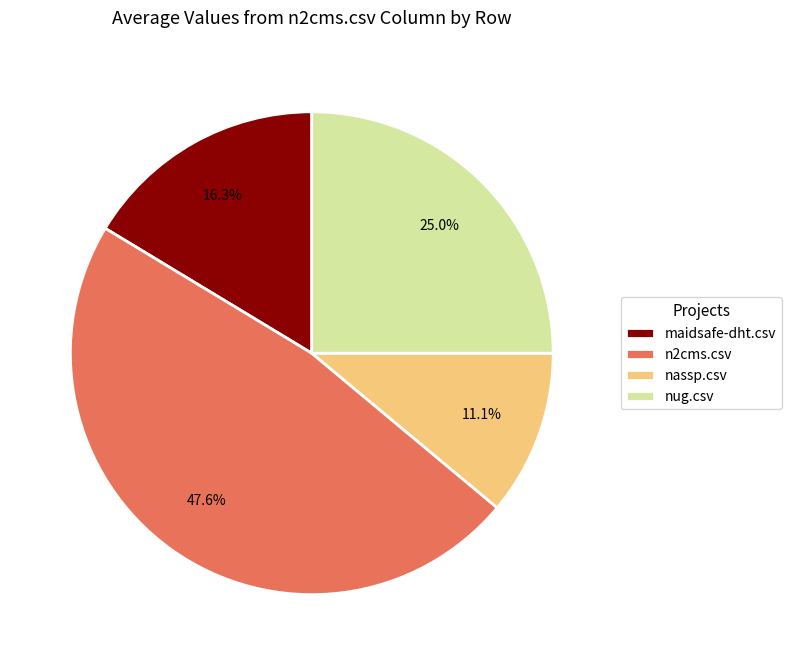

Combined, what portion of the pie is n2cms.csv and maidsafe-dht.csv?

63.9%